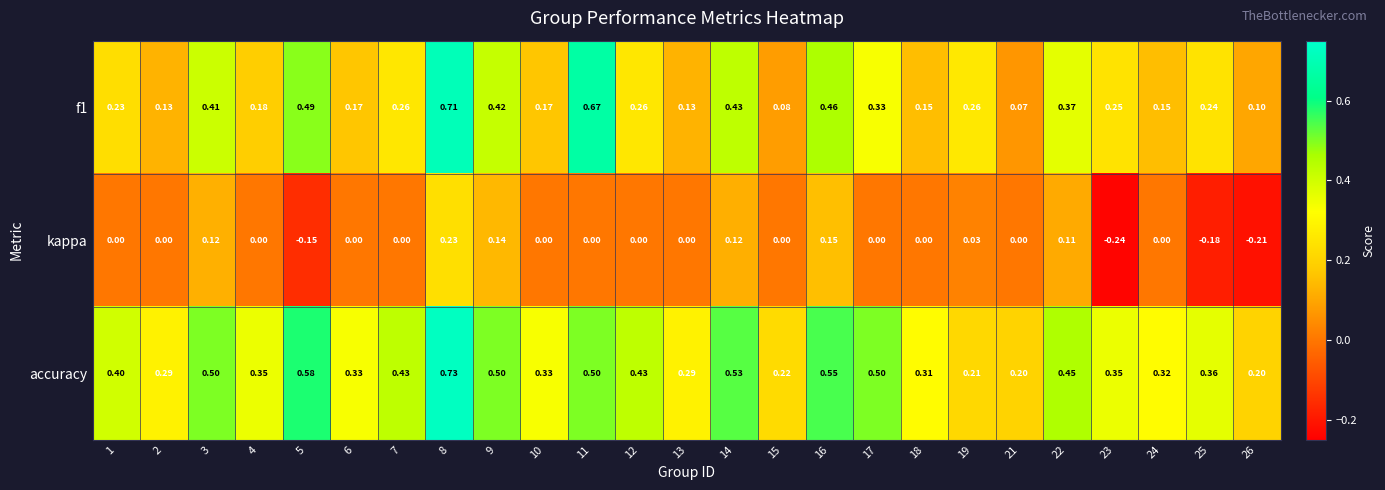

Between 18 and 24, which series saw the biggest shift?

accuracy